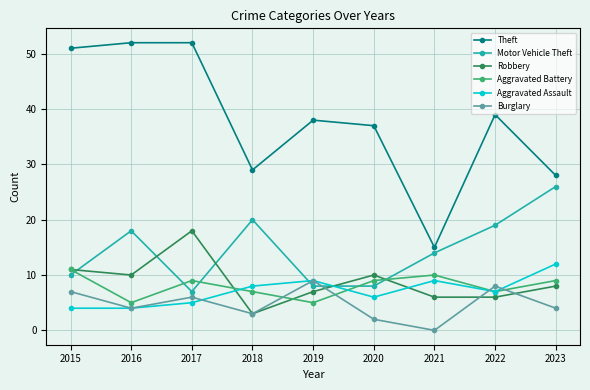

How many interior local valleys does the Aggravated Battery series have?

3